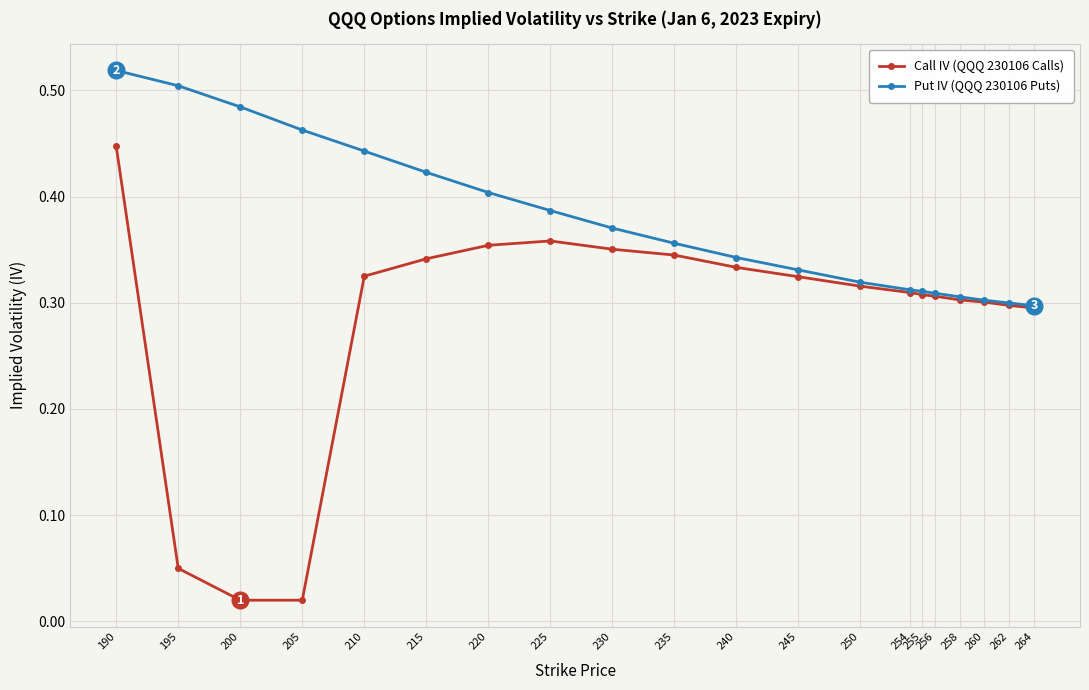

Rank the series by their maximum value, from lowest to highest.

Call IV (QQQ 230106 Calls), Put IV (QQQ 230106 Puts)